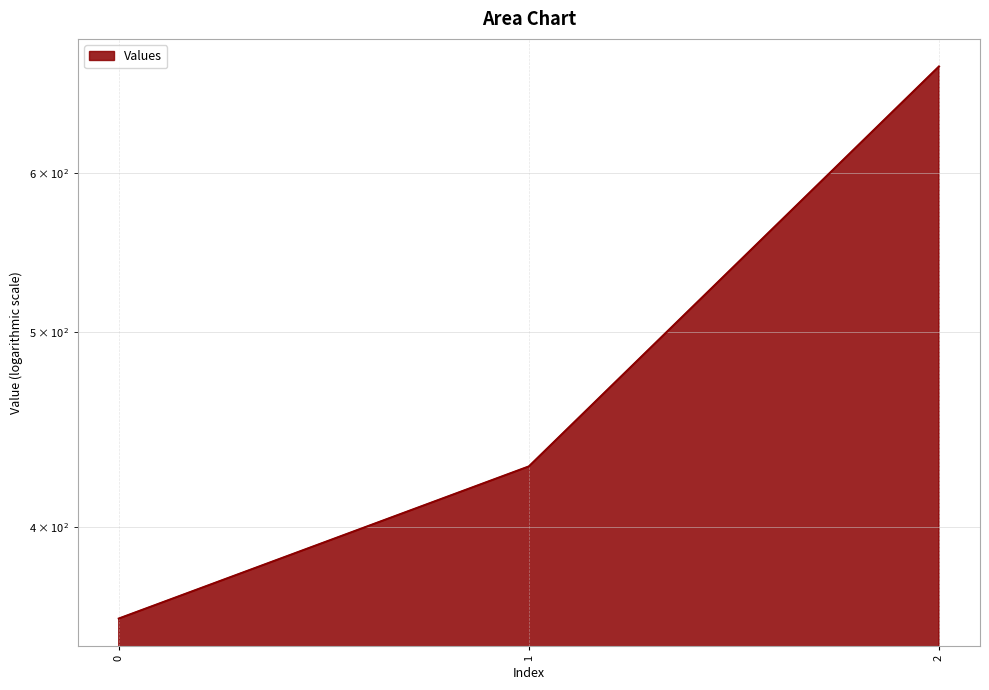

True or false: the data shows 360.8 at 2.

False